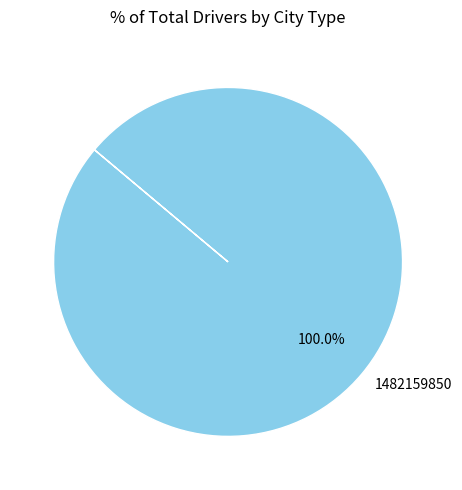

Rank the categories by value from lowest to highest.

1482159850